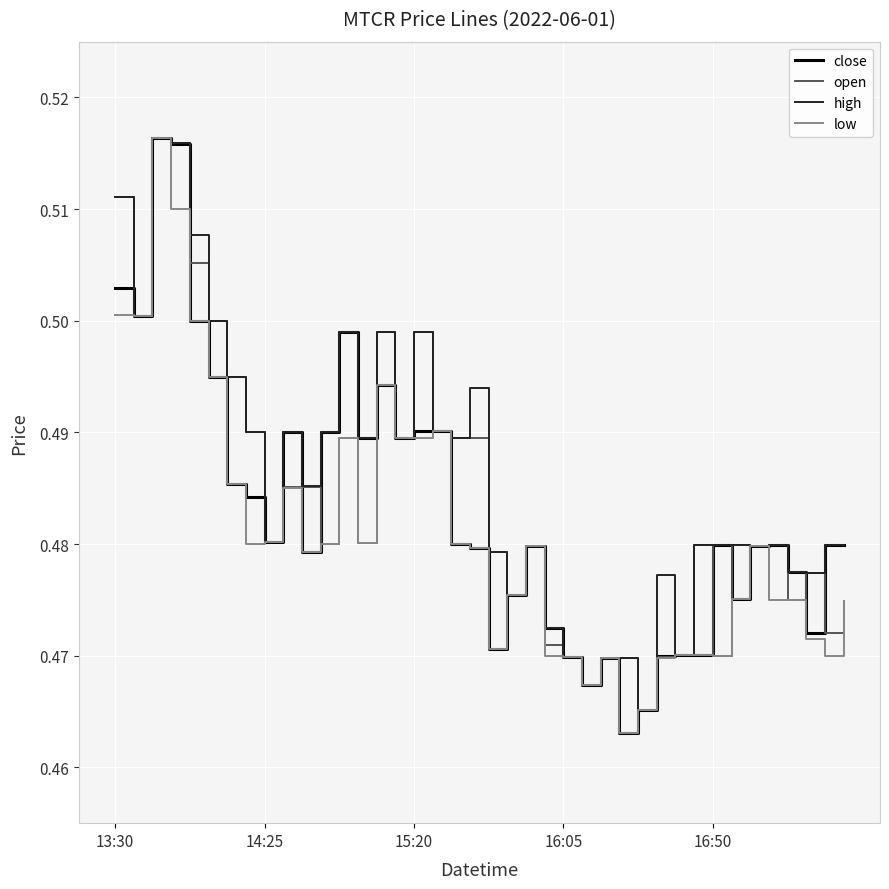

What is the difference between the maximum and minimum values in the low series?

0.1